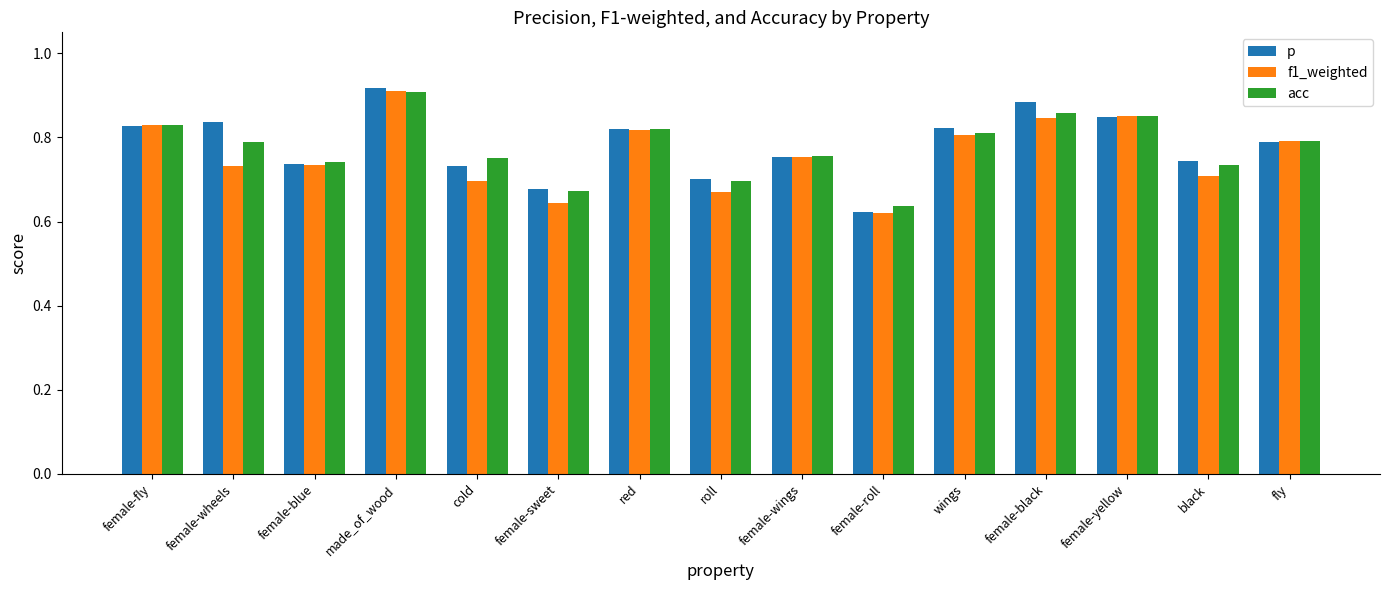

Which category has the highest value in the f1_weighted series?

made_of_wood